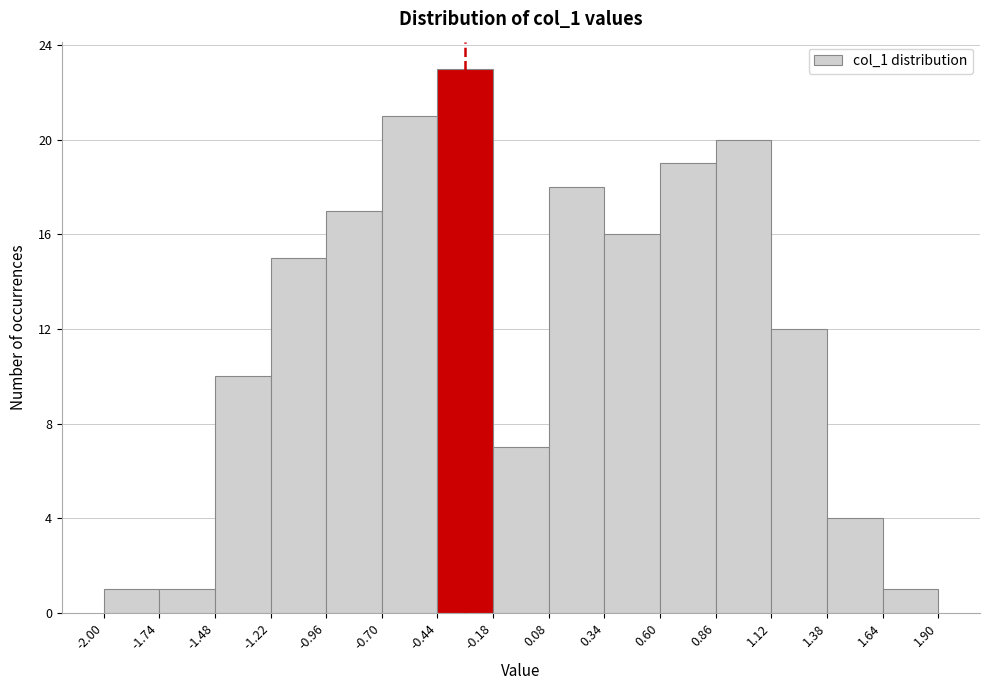

Reading left to right, transcribe this chart: for each bar, give the range it covers on the x-axis and its height. The values are not printed on the chart, so give them approximately, as read against the axis.

-2.00 to -1.74: 1
-1.74 to -1.48: 1
-1.48 to -1.22: 10
-1.22 to -0.96: 15
-0.96 to -0.70: 17
-0.70 to -0.44: 21
-0.44 to -0.18: 23
-0.18 to 0.08: 7
0.08 to 0.34: 18
0.34 to 0.60: 16
0.60 to 0.86: 19
0.86 to 1.12: 20
1.12 to 1.38: 12
1.38 to 1.64: 4
1.64 to 1.90: 1